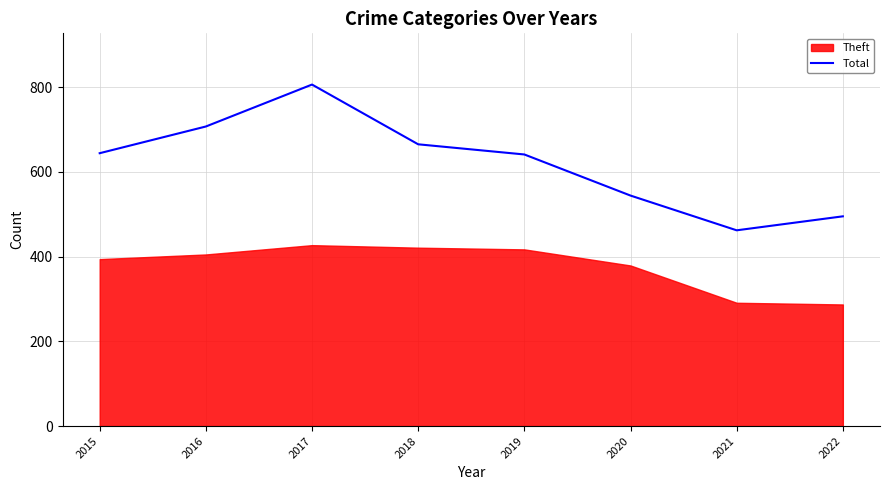

What is the lowest value of the Total series?

462